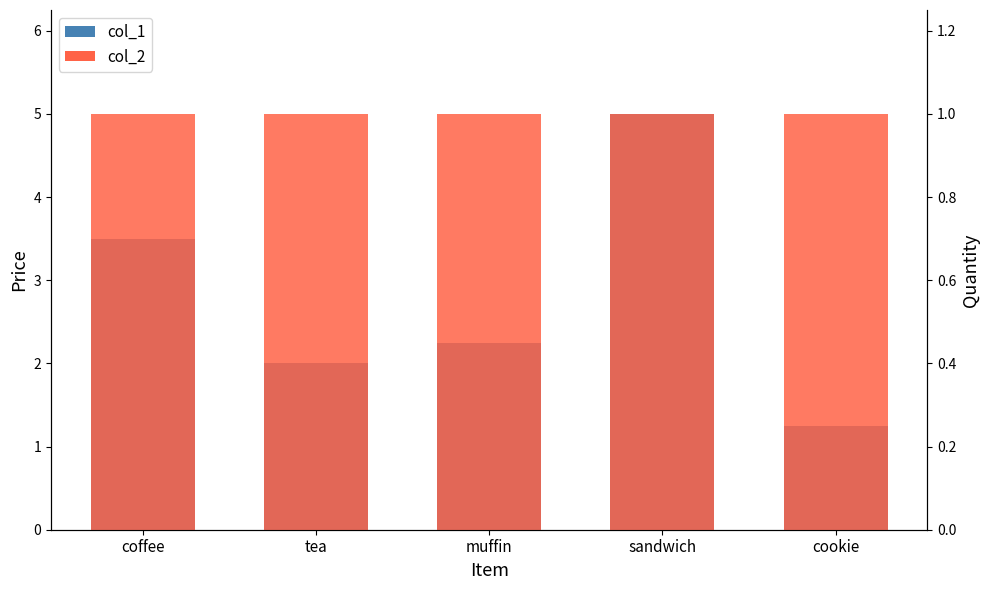

True or false: col_1 has a value of 1.7 at cookie.

False